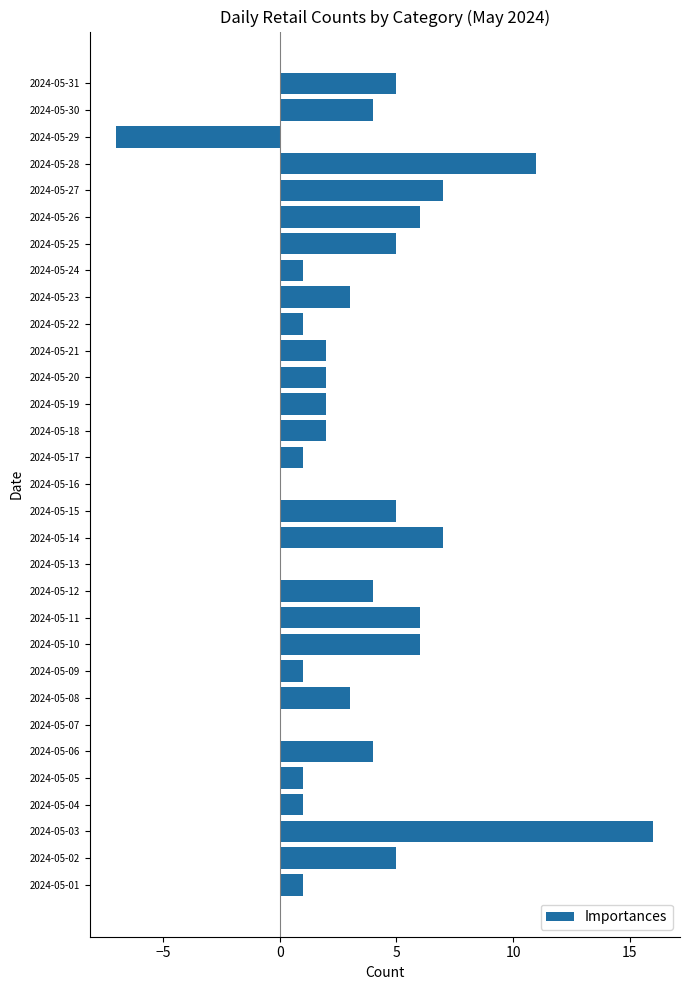

Between 2024-05-12 and 2024-05-13, which is larger?

2024-05-12